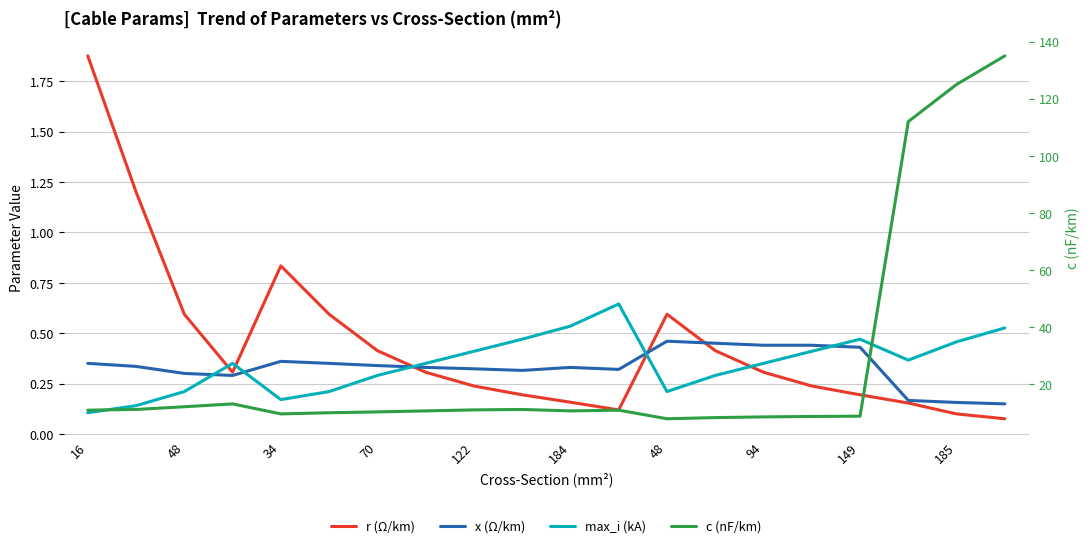

Where is max_i (kA) nearest to the value 0?

16